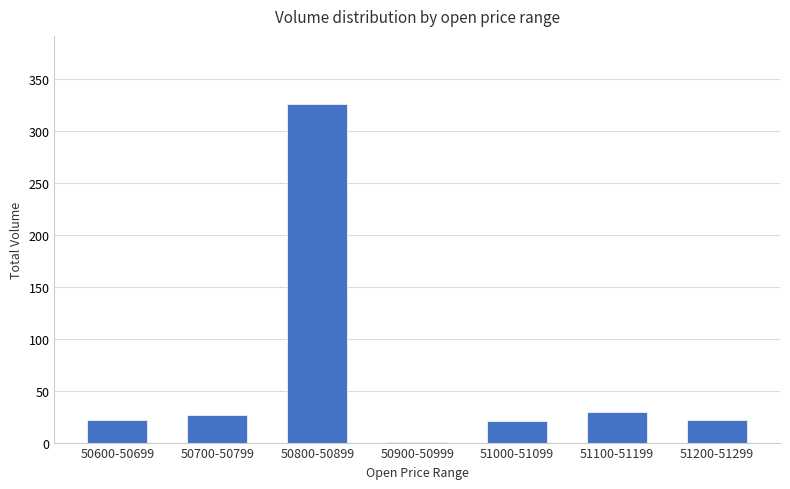

Is it true that the value at 50600-50699 is 21.3?

True